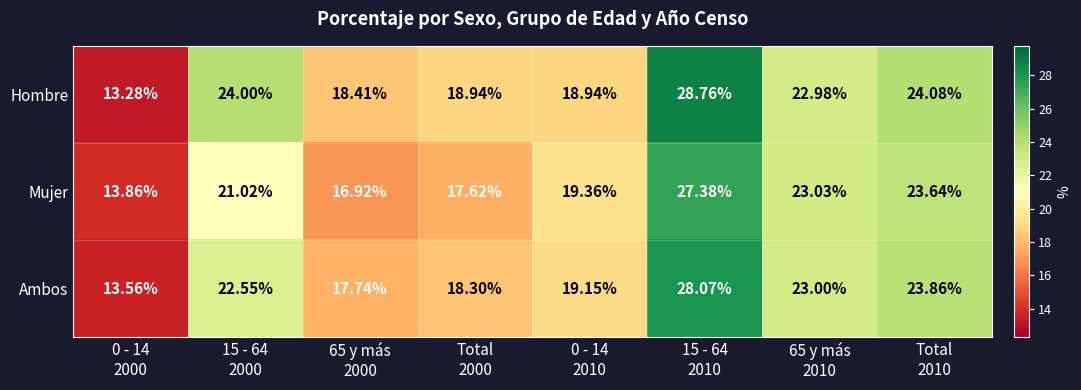

Rank the series by their maximum value, from highest to lowest.

Hombre, Ambos, Mujer